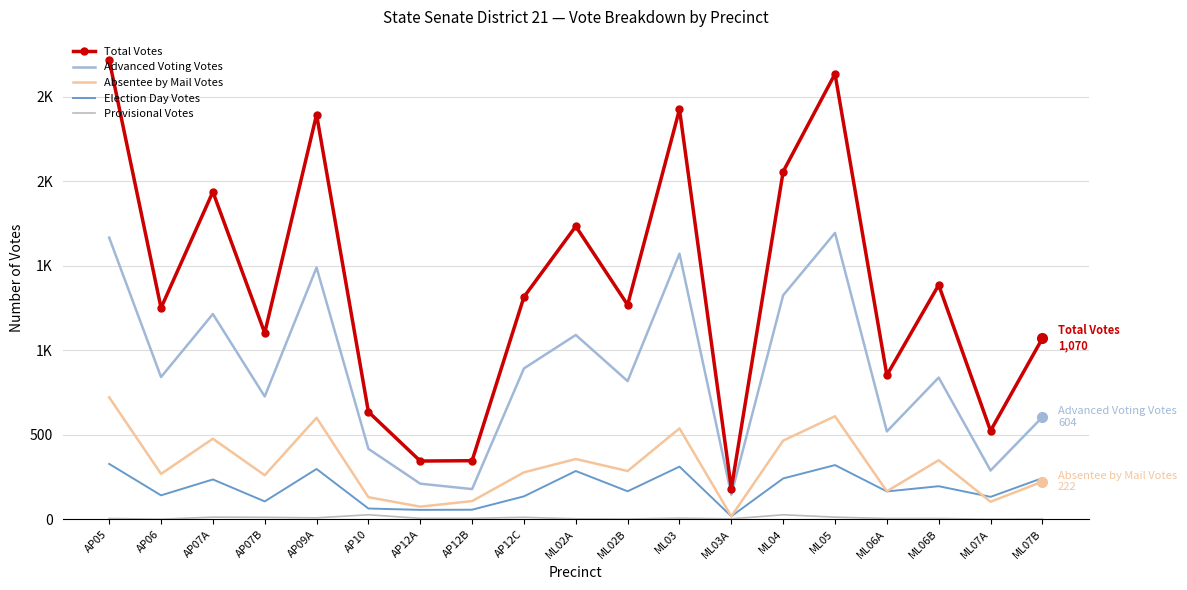

Reading left to right, transcribe all the data shown in this chart.

Total Votes: 2718	1250	1937	1102	2394	635	344	346	1315	1733	1268	2425	181	2057	2635	852	1386	523	1070
Advanced Voting Votes: 1666	841	1214	726	1489	416	210	178	892	1090	817	1571	145	1325	1694	519	838	288	604
Absentee by Mail Votes: 721	268	476	260	600	130	74	107	277	356	285	537	17	465	609	165	349	103	222
Election Day Votes: 327	141	235	105	297	63	55	56	135	285	165	311	17	241	320	164	195	132	243
Provisional Votes: 4	0	12	11	8	26	5	5	11	2	1	6	2	26	12	4	4	0	1